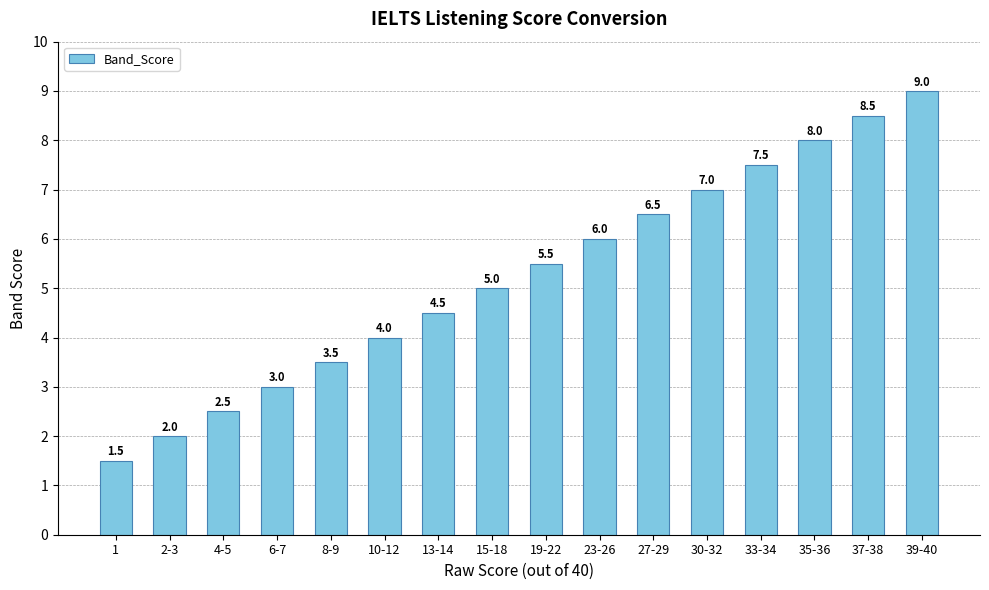

The chart shows a value of 2.0 at 23-26. True or false?

False